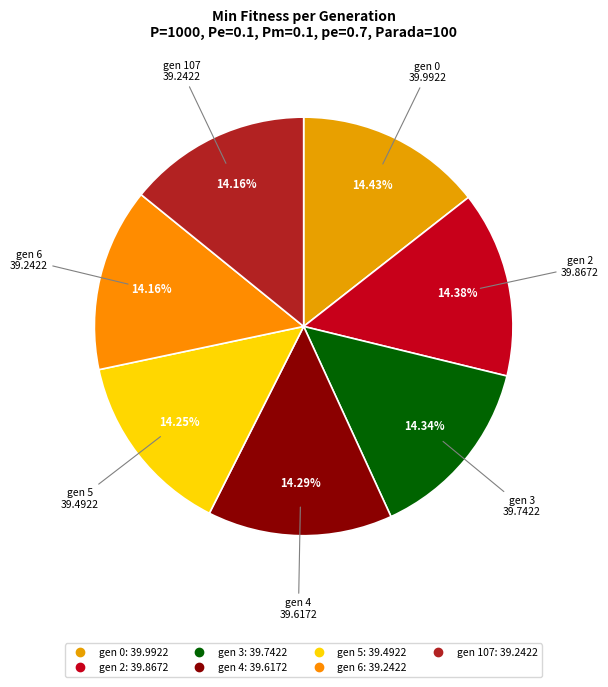

How many slices are in this pie chart?

7